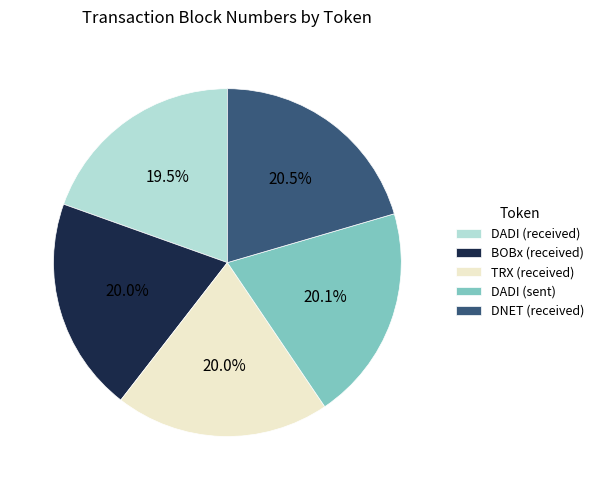

True or false: DNET (received) accounts for 27% of the total.

False